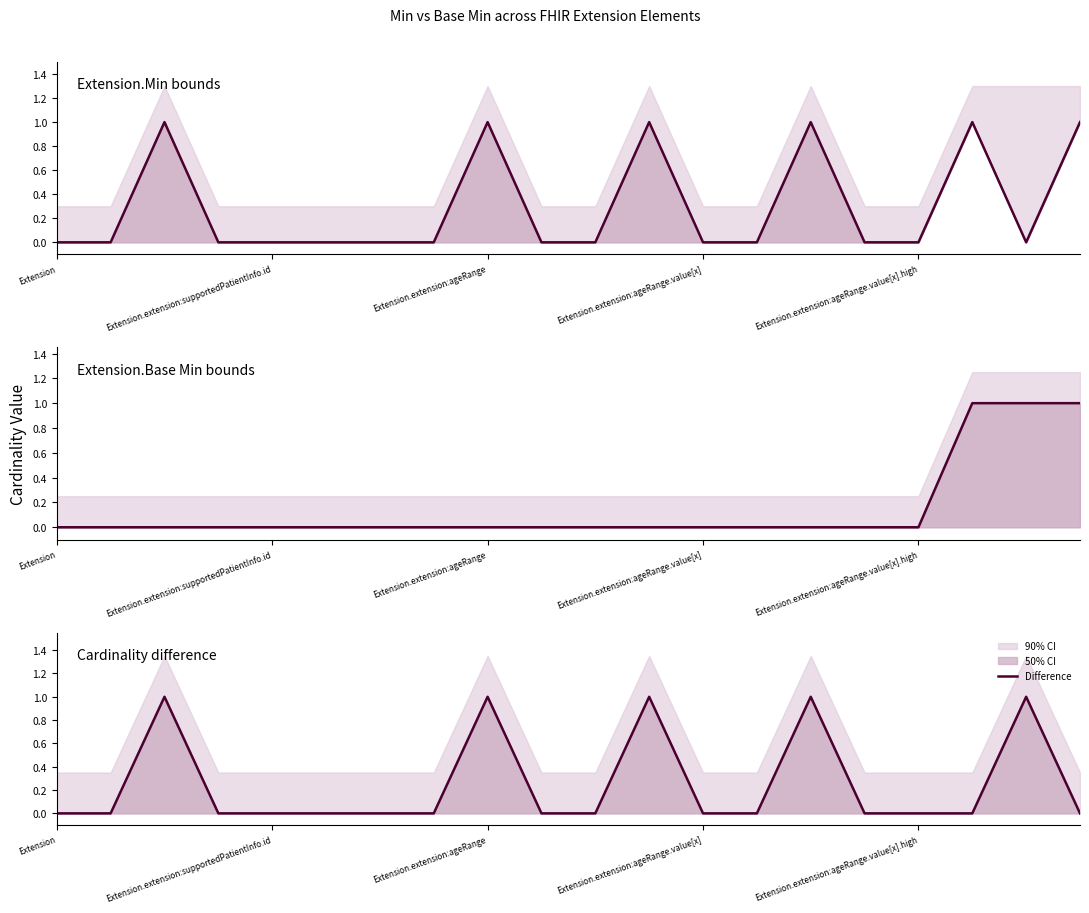

At which label does Base Min reach its peak?

17